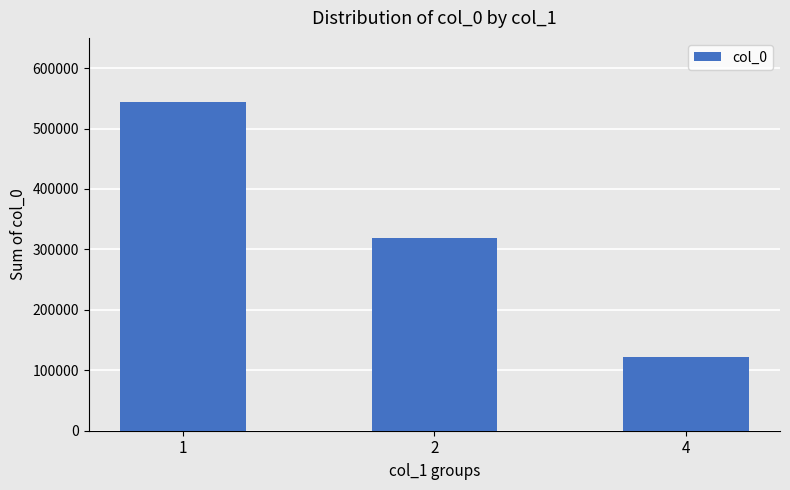

How many bars are there in total?

3